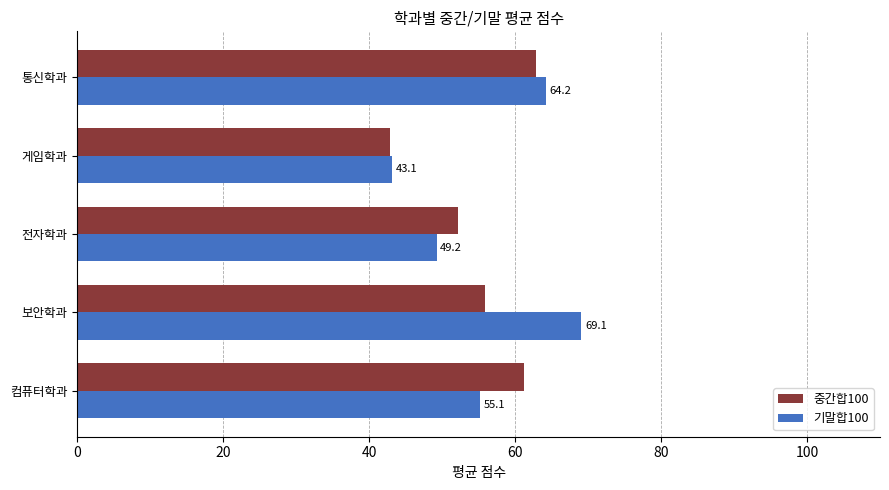

What are all the series names shown in the legend?

중간합100, 기말합100